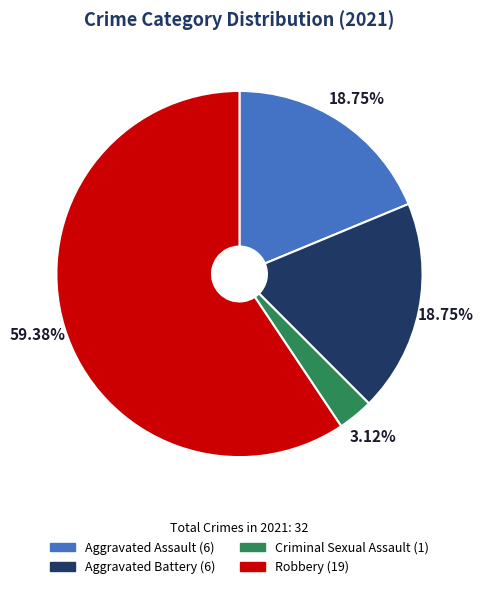

Which slice is the largest?

Robbery